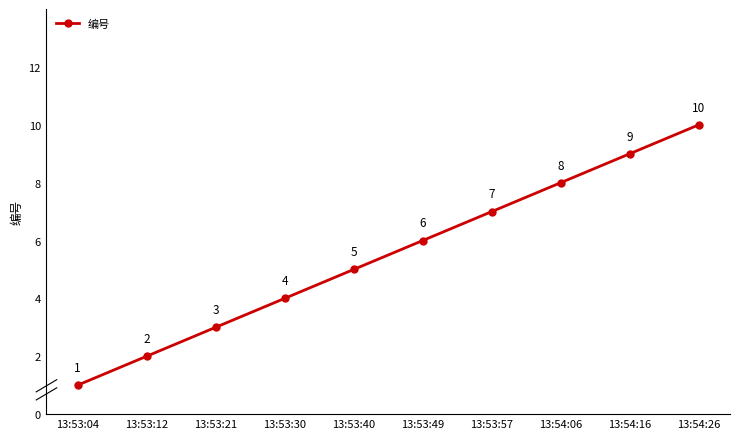

The value at 13:54:16 is 9. True or false?

True